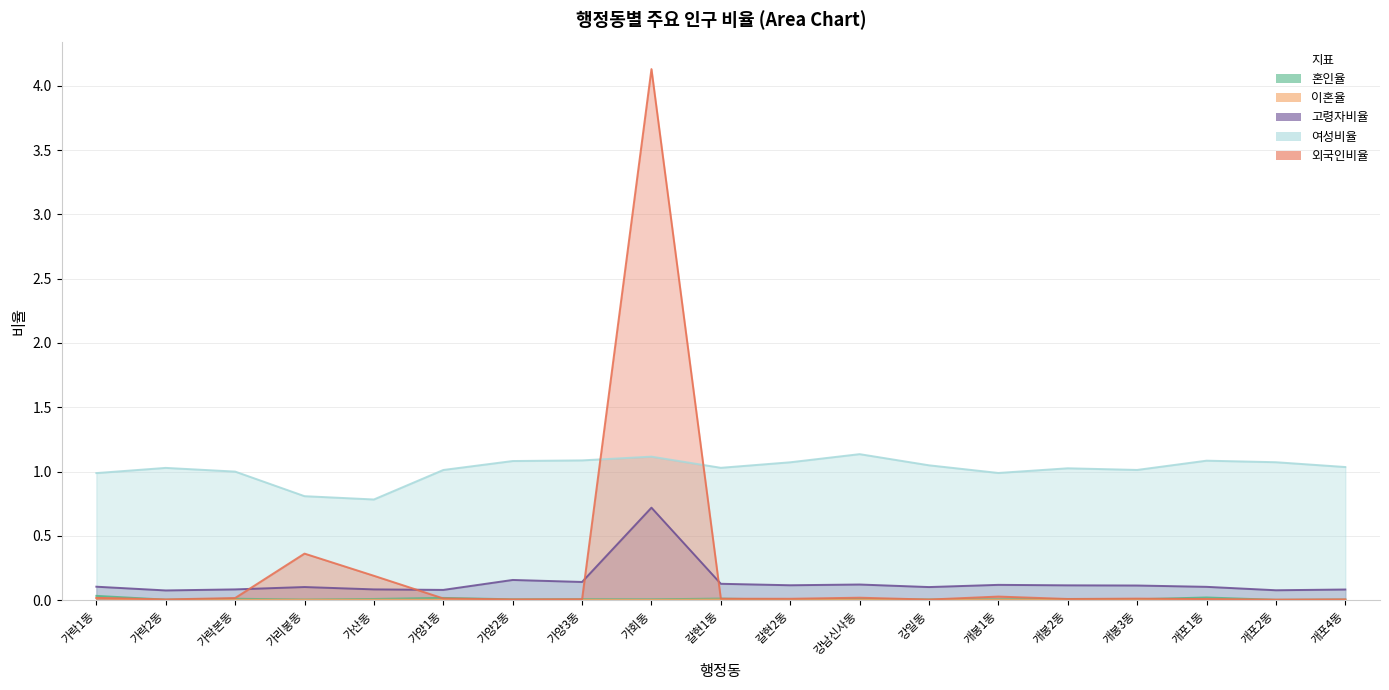

How many interior local valleys does the 혼인율 series have?

8